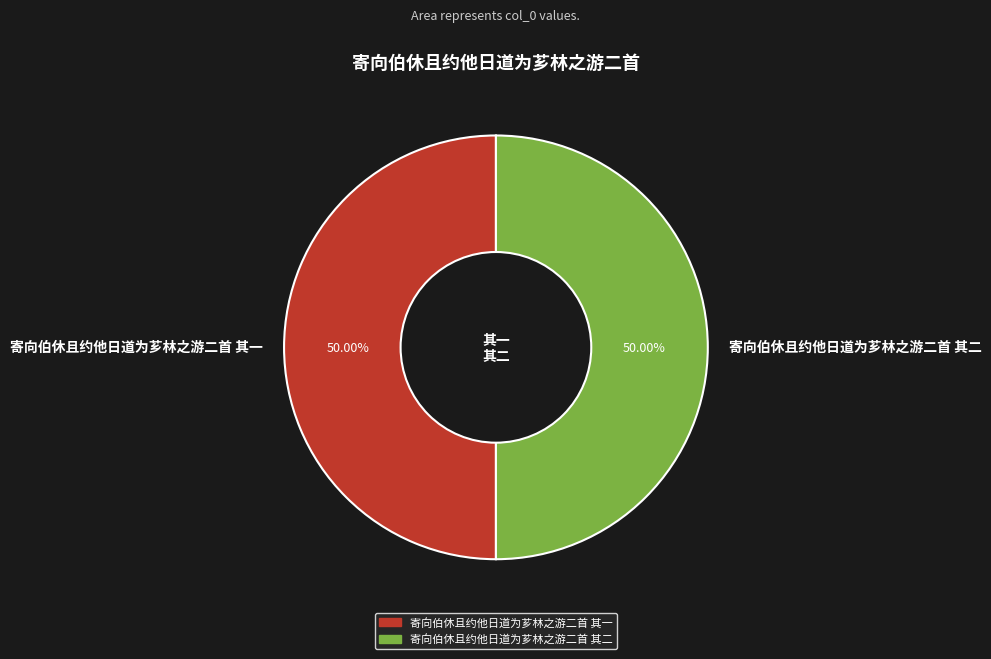

To the nearest percent, what percentage of the pie is 寄向伯休且约他日道为芗林之游二首 其二?

50%